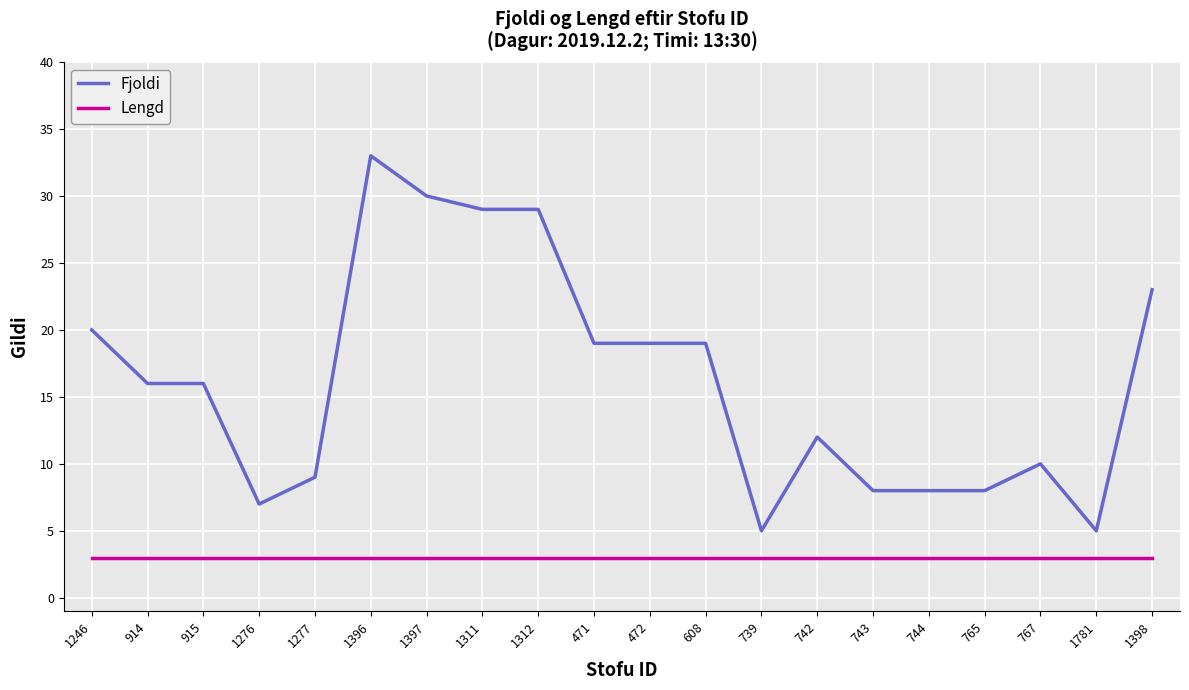

What value does the Fjoldi series have at 1781?

5